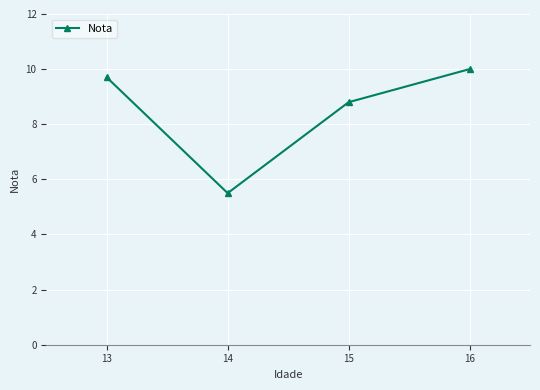

What is the change in value from 13 to 14?

-4.2